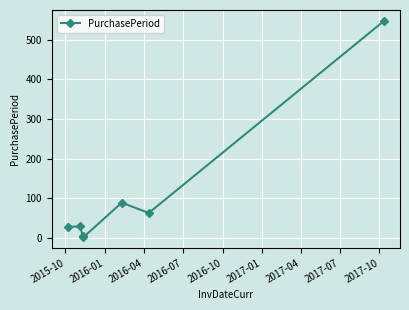

What is the greatest value displayed?

548